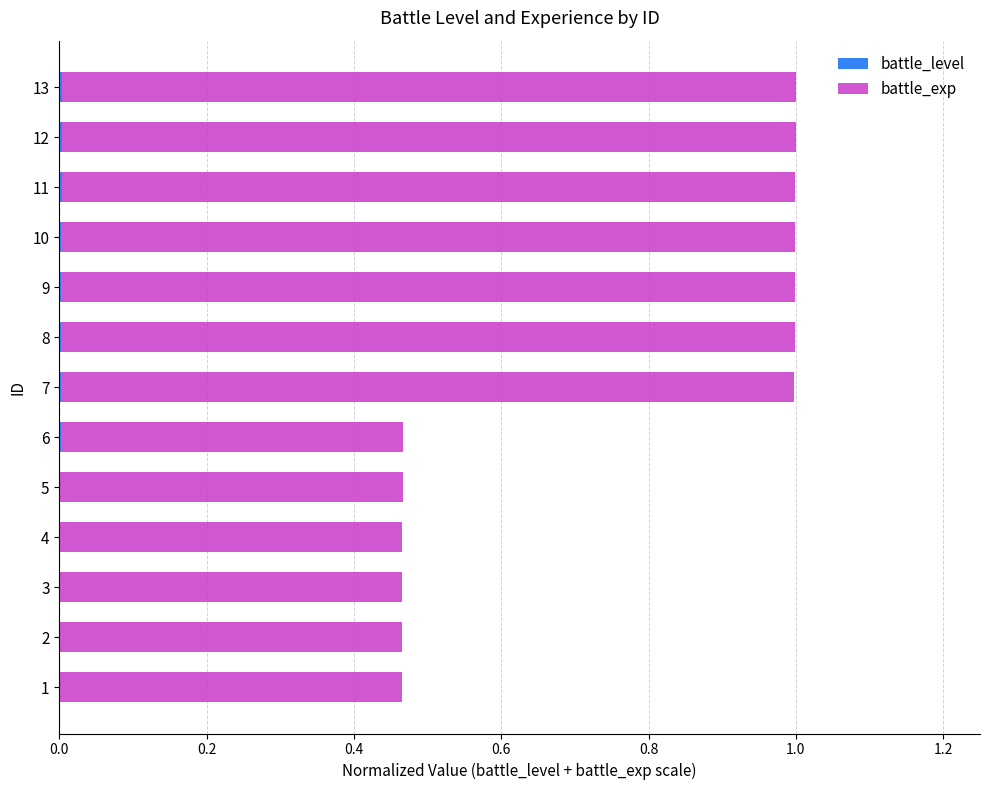

The battle_level series shows 0.0 at 9. True or false?

True